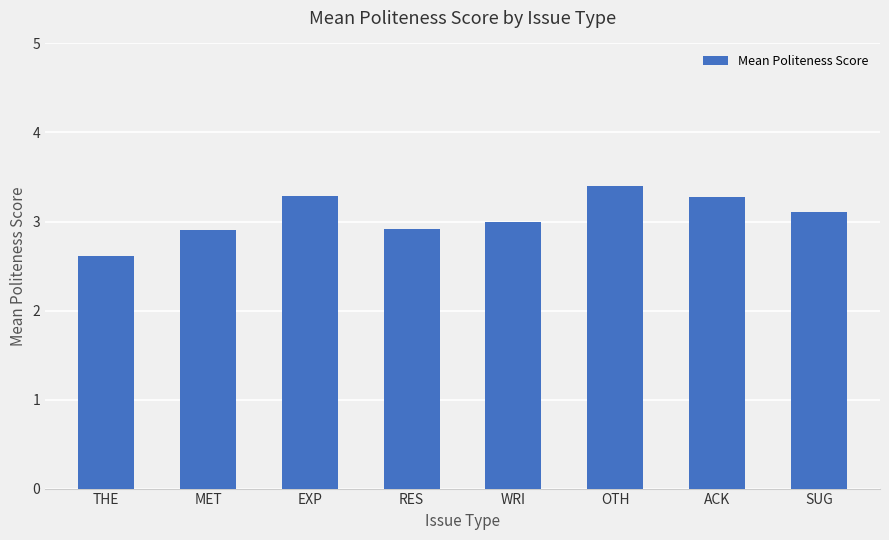

What is the difference between the maximum and minimum values?

0.8